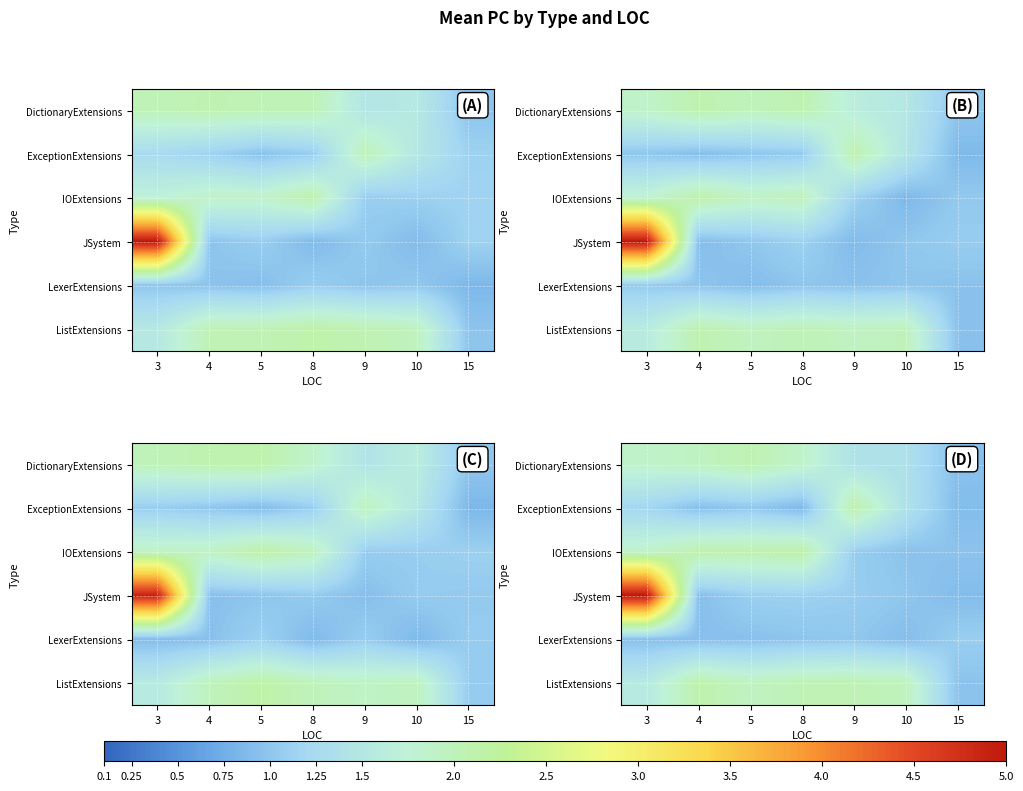

How many series are shown in this chart?

6